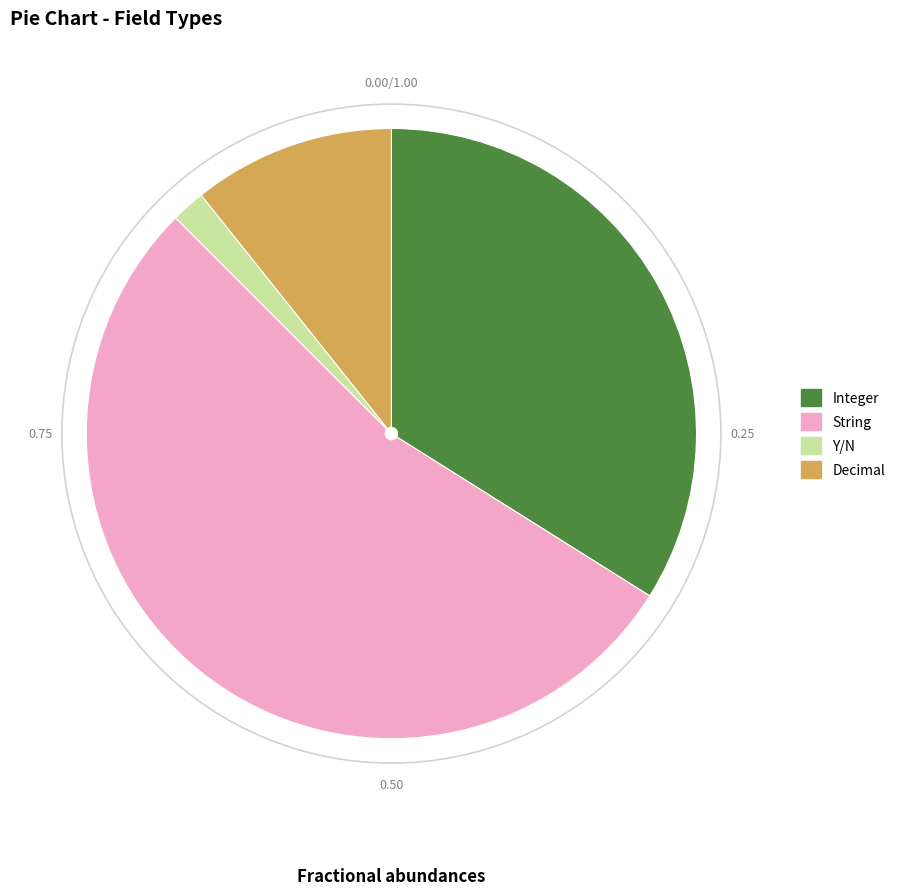

Does String represent more than half of the total?

Yes